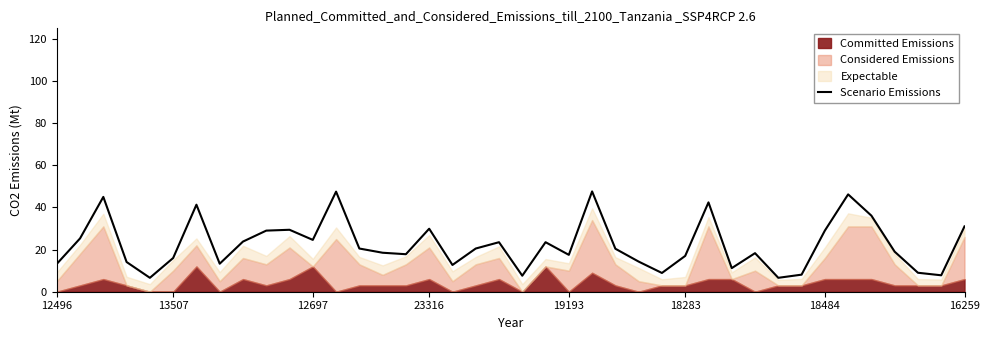

How many values exceed 20?

20